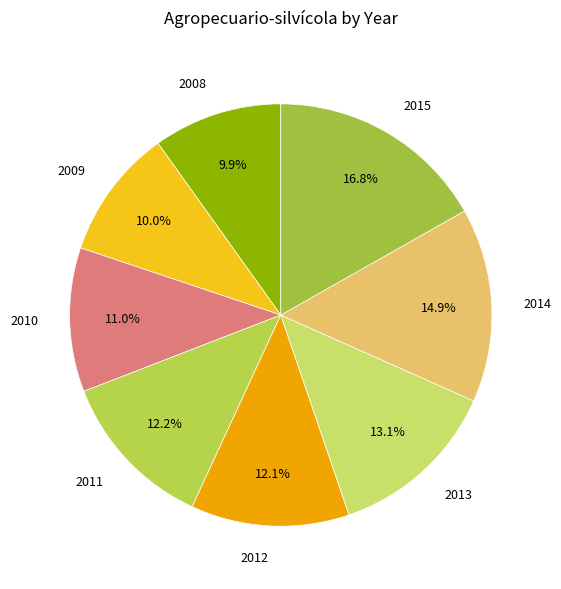

Which slice is the largest?

2015